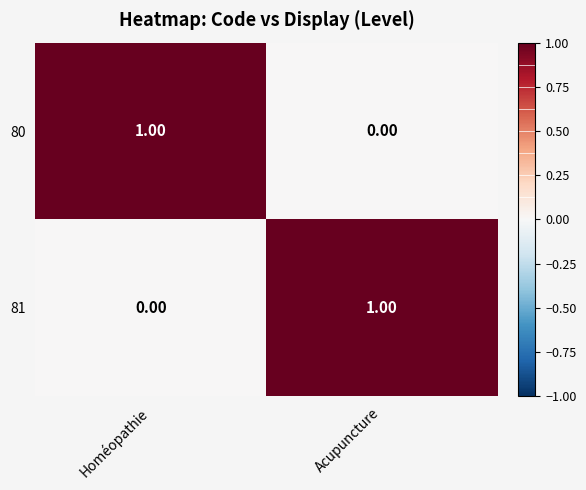

What is the spread (max minus min) of values at Homéopathie?

1